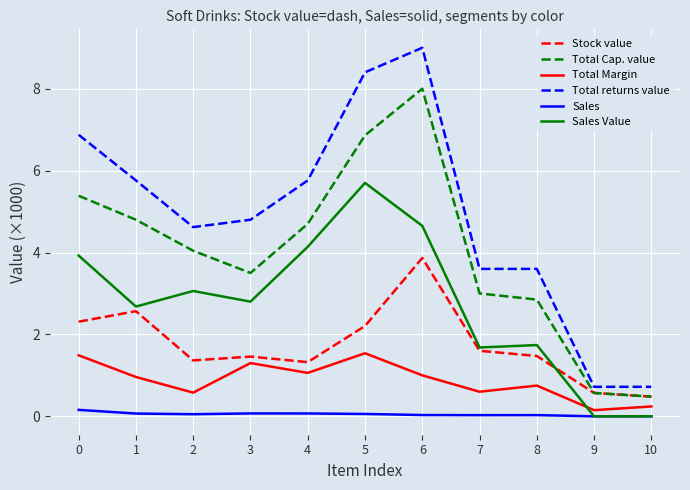

True or false: Sales Value and Total Margin cross at least once.

True